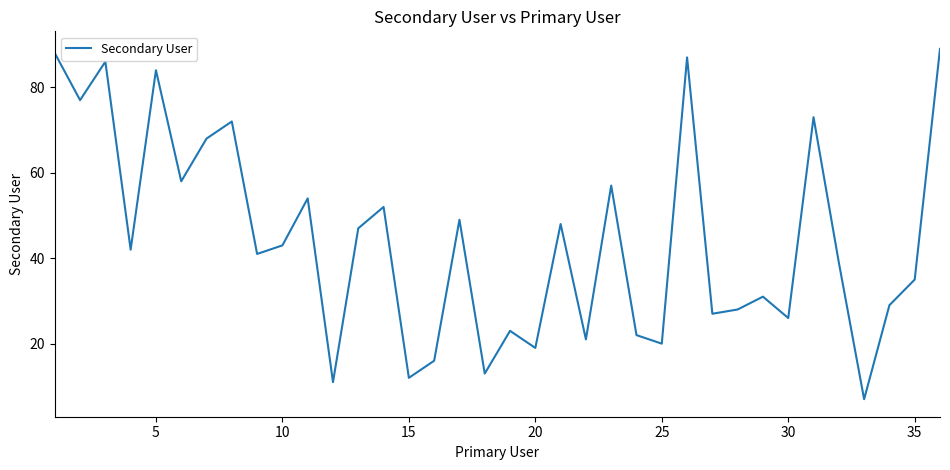

What is the maximum value shown in the chart?

89